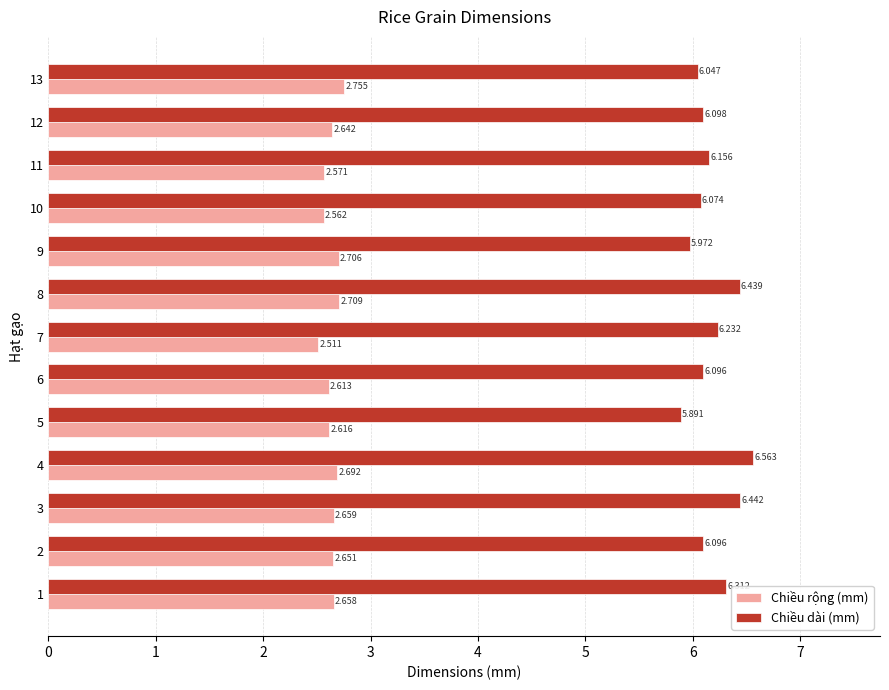

Which series has the largest range (max minus min)?

Chiều dài (mm)